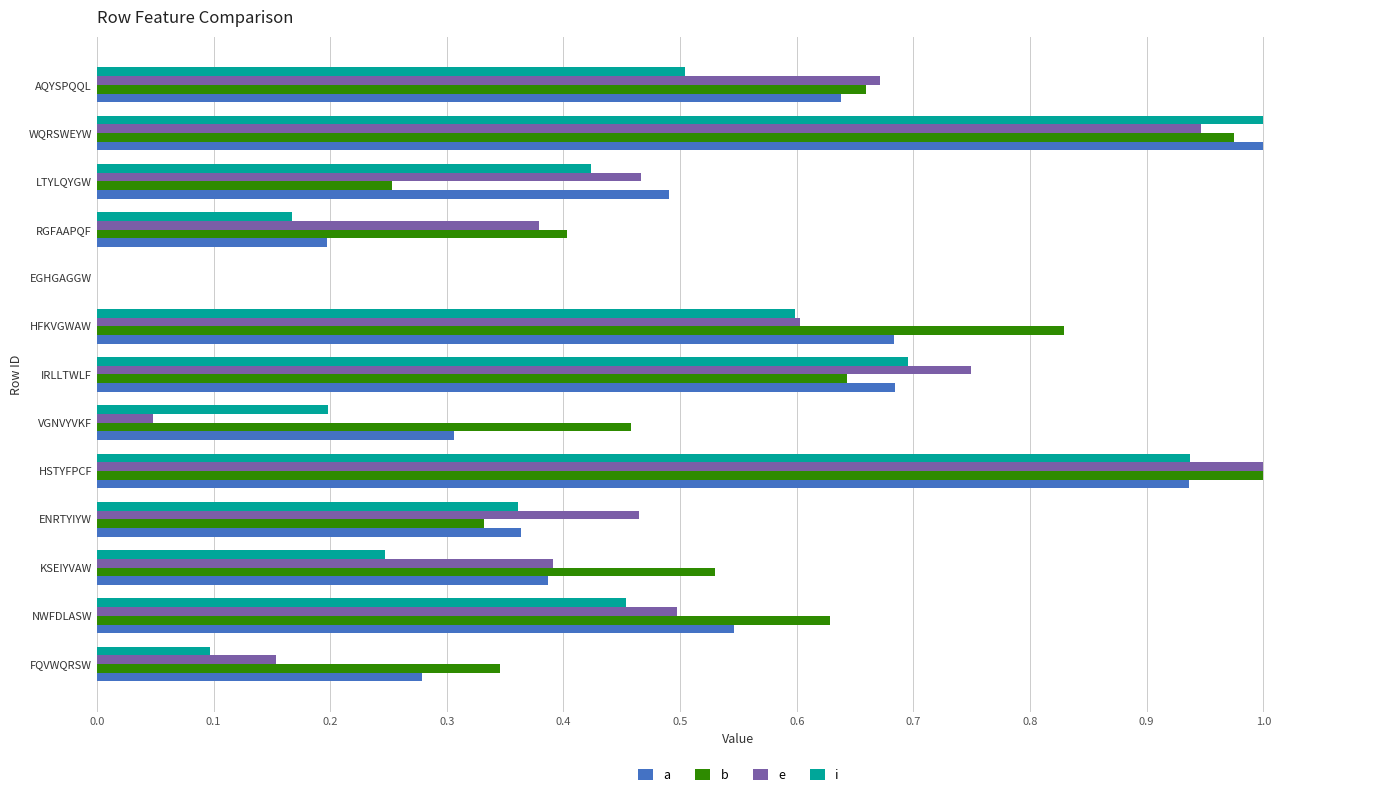

Is the value of i at NWFDLASW greater than the value of b at ENRTYIYW?

Yes